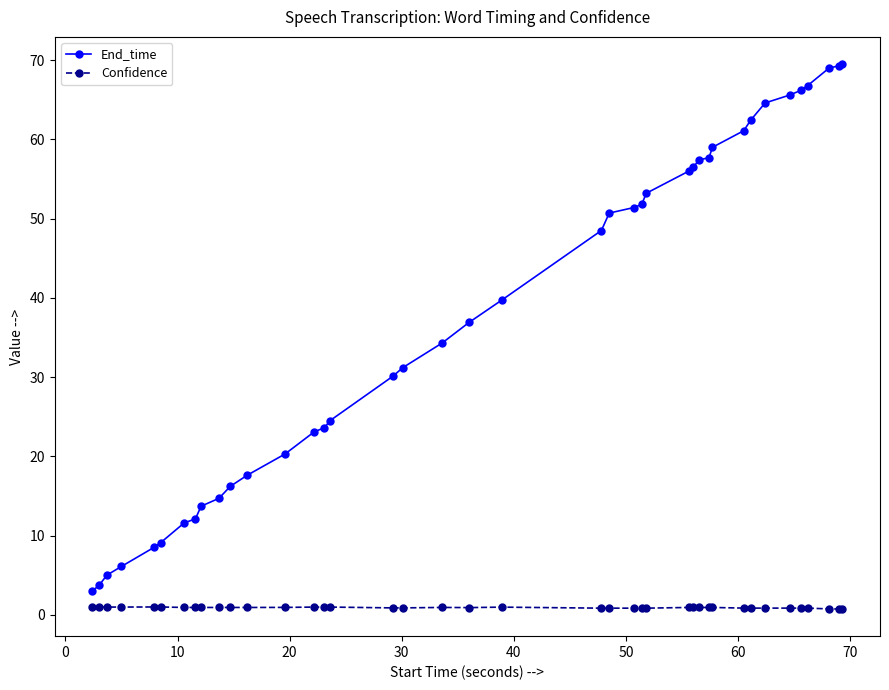

How many distinct data groups are displayed?

2